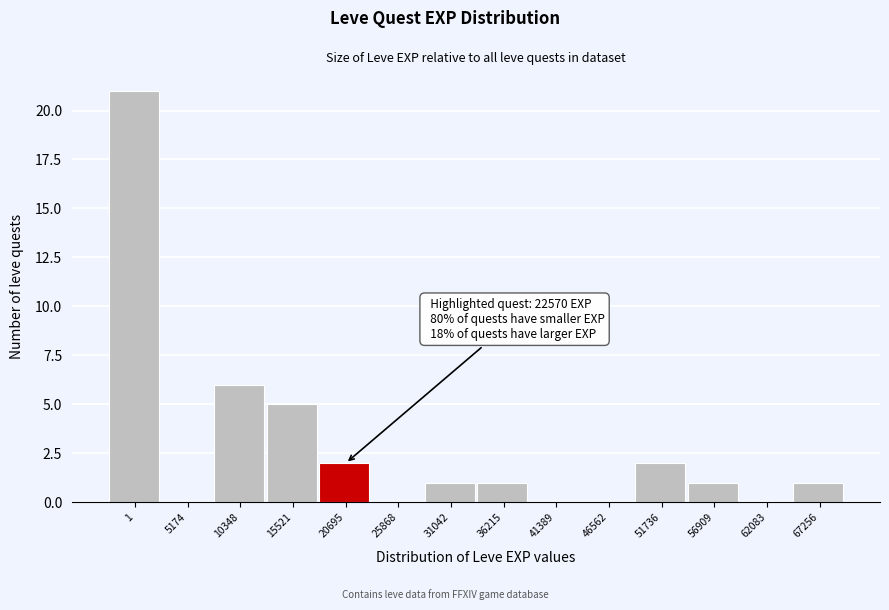

Reading left to right, extract all data points from this chart.

1=21	5174=0	10348=6	15521=5	20695=2	25868=0	31042=1	36215=1	41389=0	46562=0	51736=2	56909=1	62083=0	67256=1